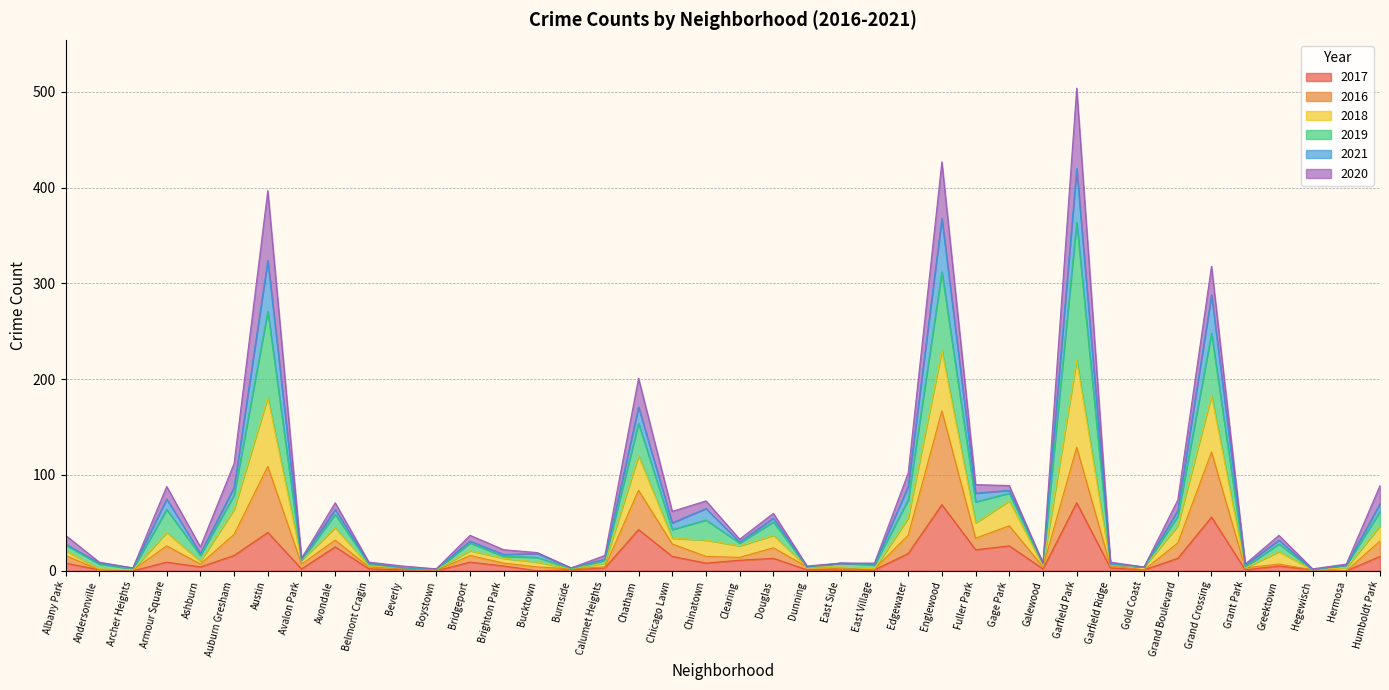

Where is the first local maximum for 2021?

Armour Square